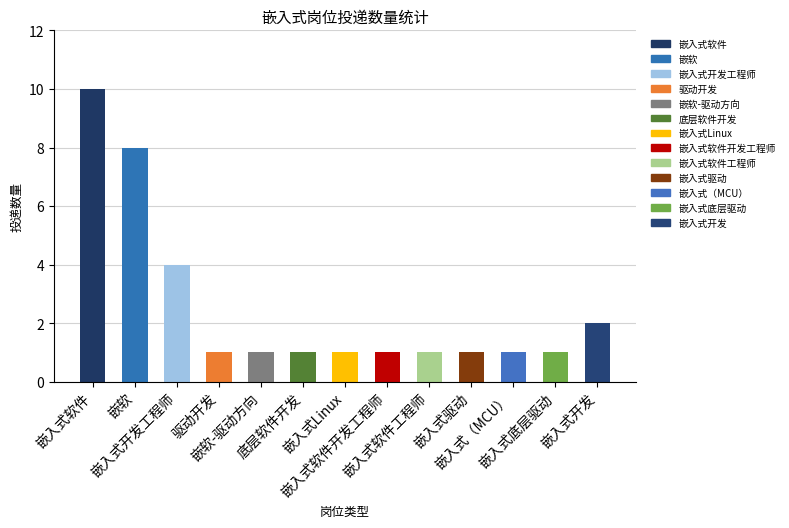

What is the difference between the values at 嵌入式驱动 and 嵌入式开发工程师?

3